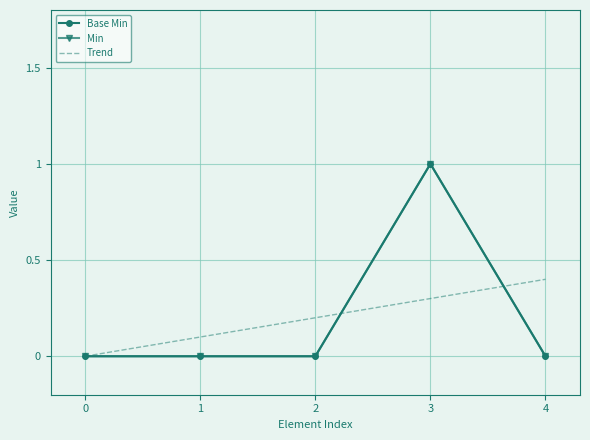

Where do Trend and Min first cross each other?

2 and 3